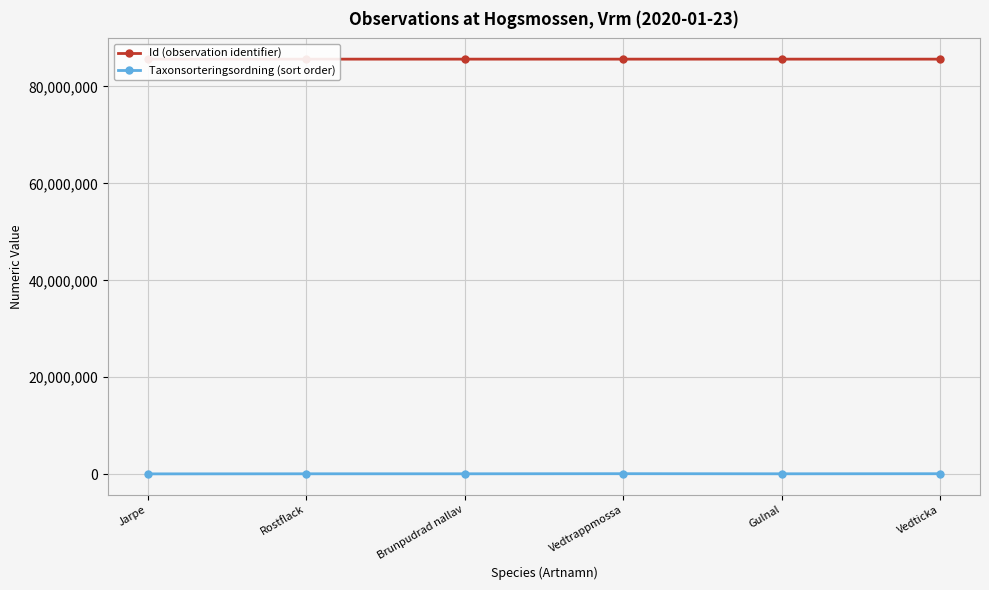

Reading left to right, list all the values displayed in this chart.

Id (observation identifier): 85641448	85641471	85641488	85641581	85641481	85641522
Taxonsorteringsordning (sort order): 55608	73507	73686	94121	73678	89356